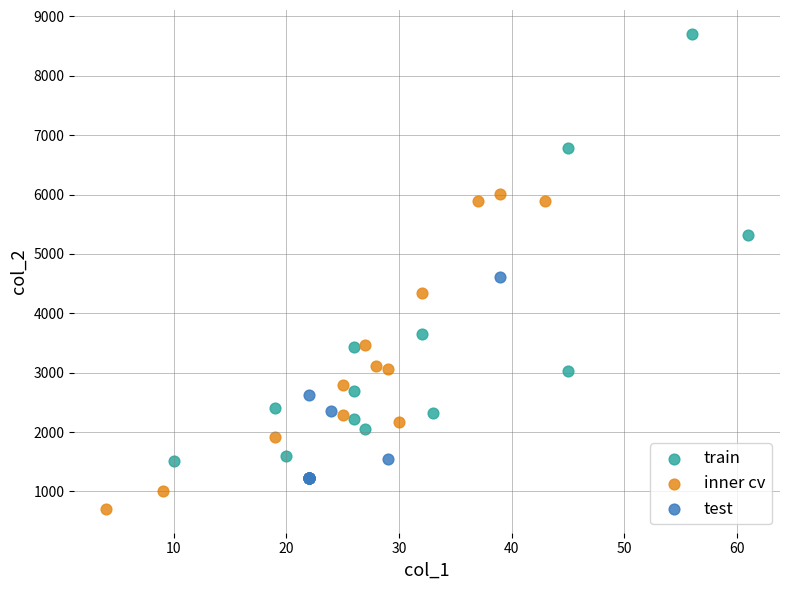

Which series reaches the maximum Y coordinate?

train